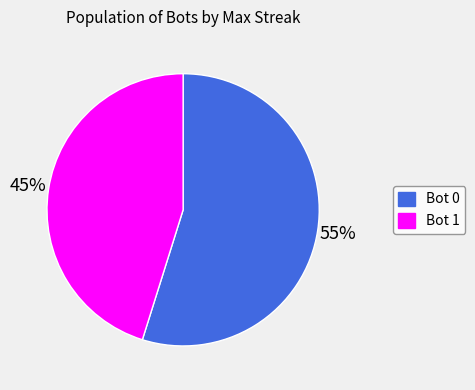

Is there any slice that represents more than half of the pie?

Yes